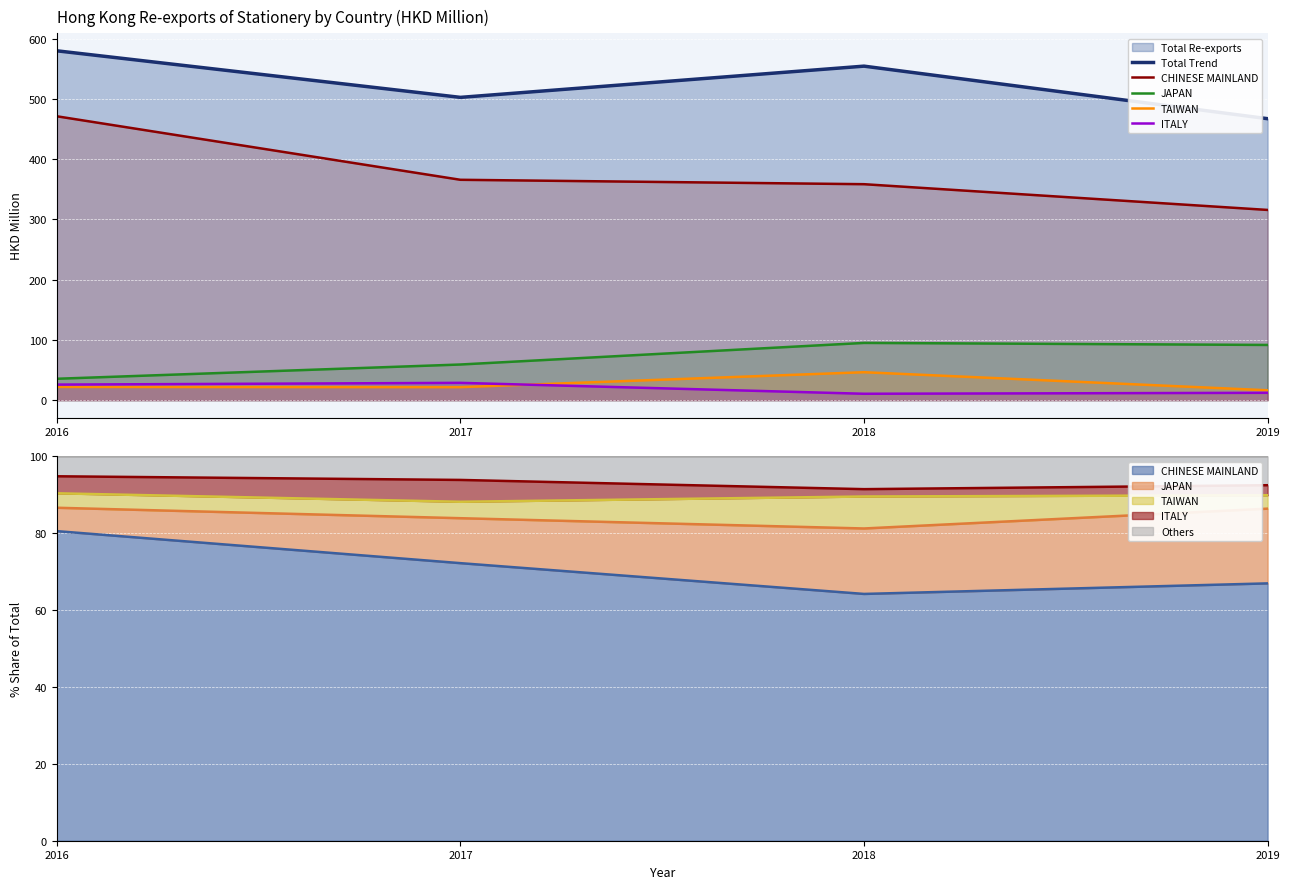

At which category does TAIWAN reach its first local peak?

2018